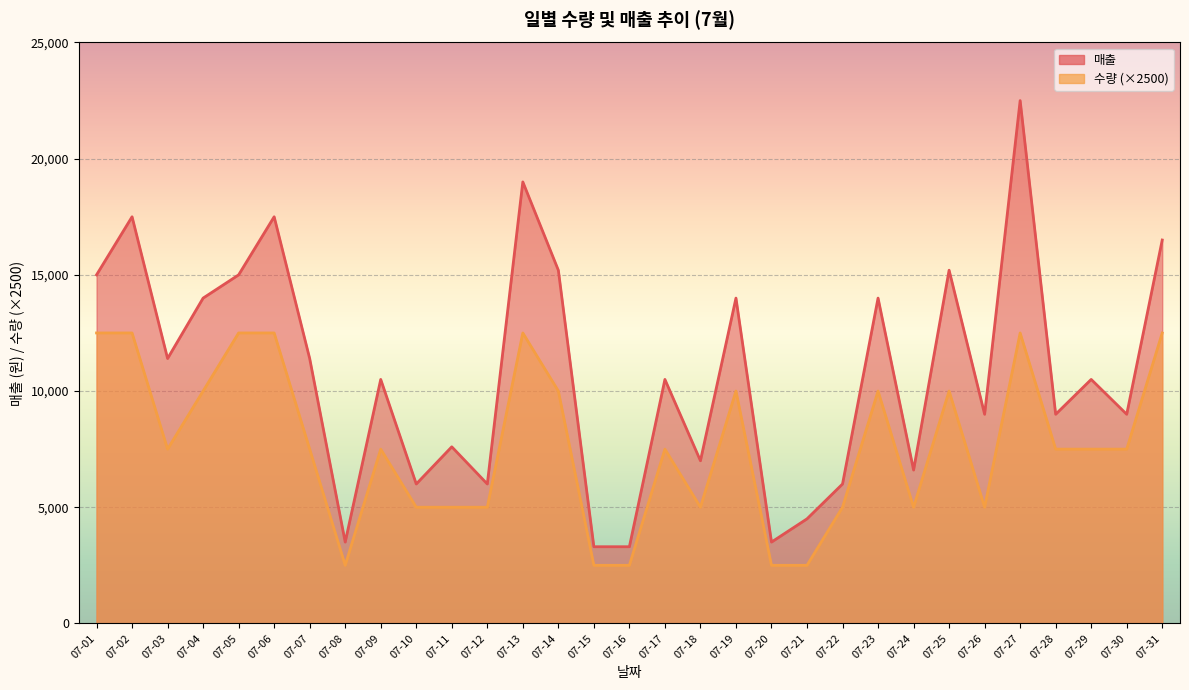

Rank the series by their maximum value, from highest to lowest.

매출, 수량